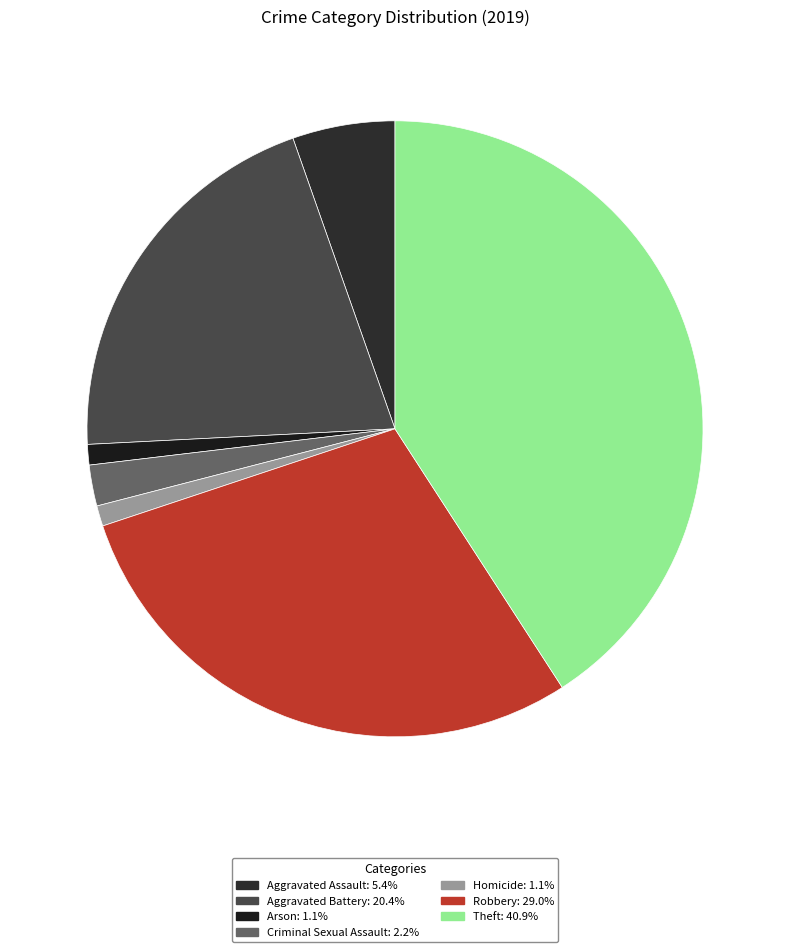

Combined, what portion of the pie is Theft and Homicide?

41.9%